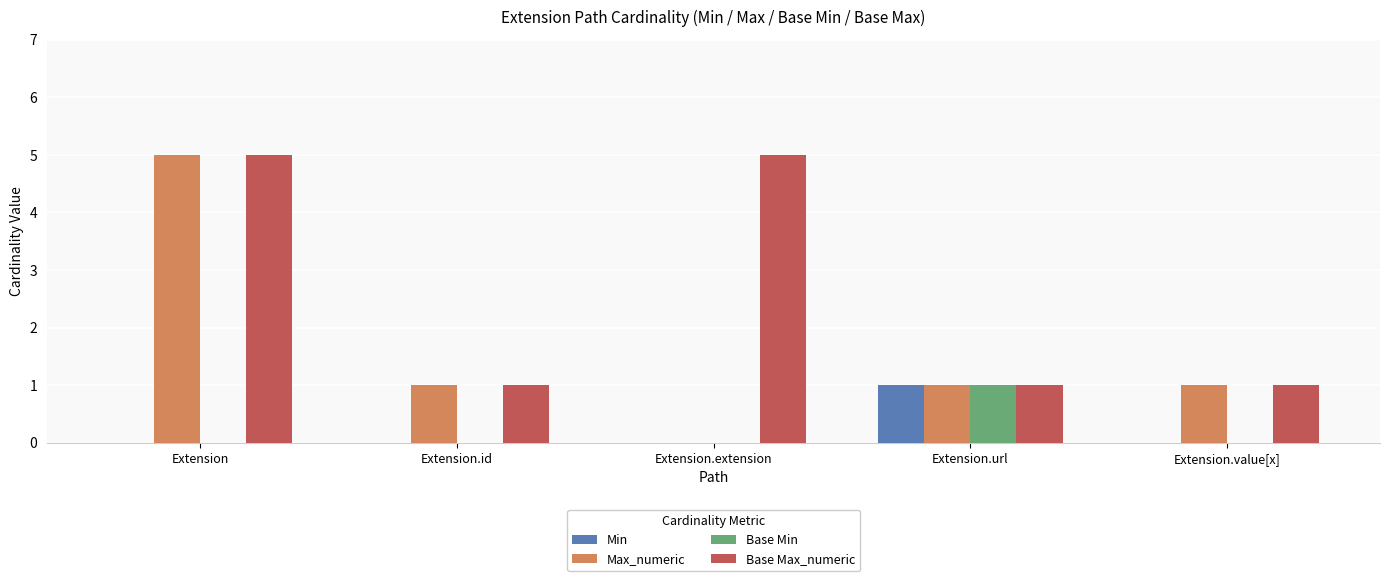

True or false: Min has a value of 1 at Extension.extension.

False